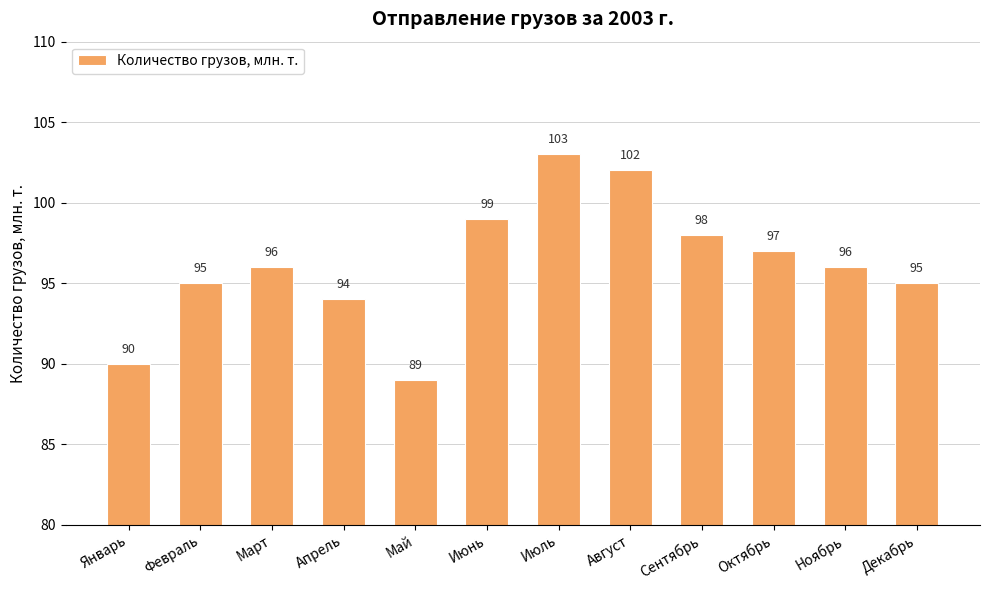

Reading left to right, extract all data points from this chart.

90	95	96	94	89	99	103	102	98	97	96	95